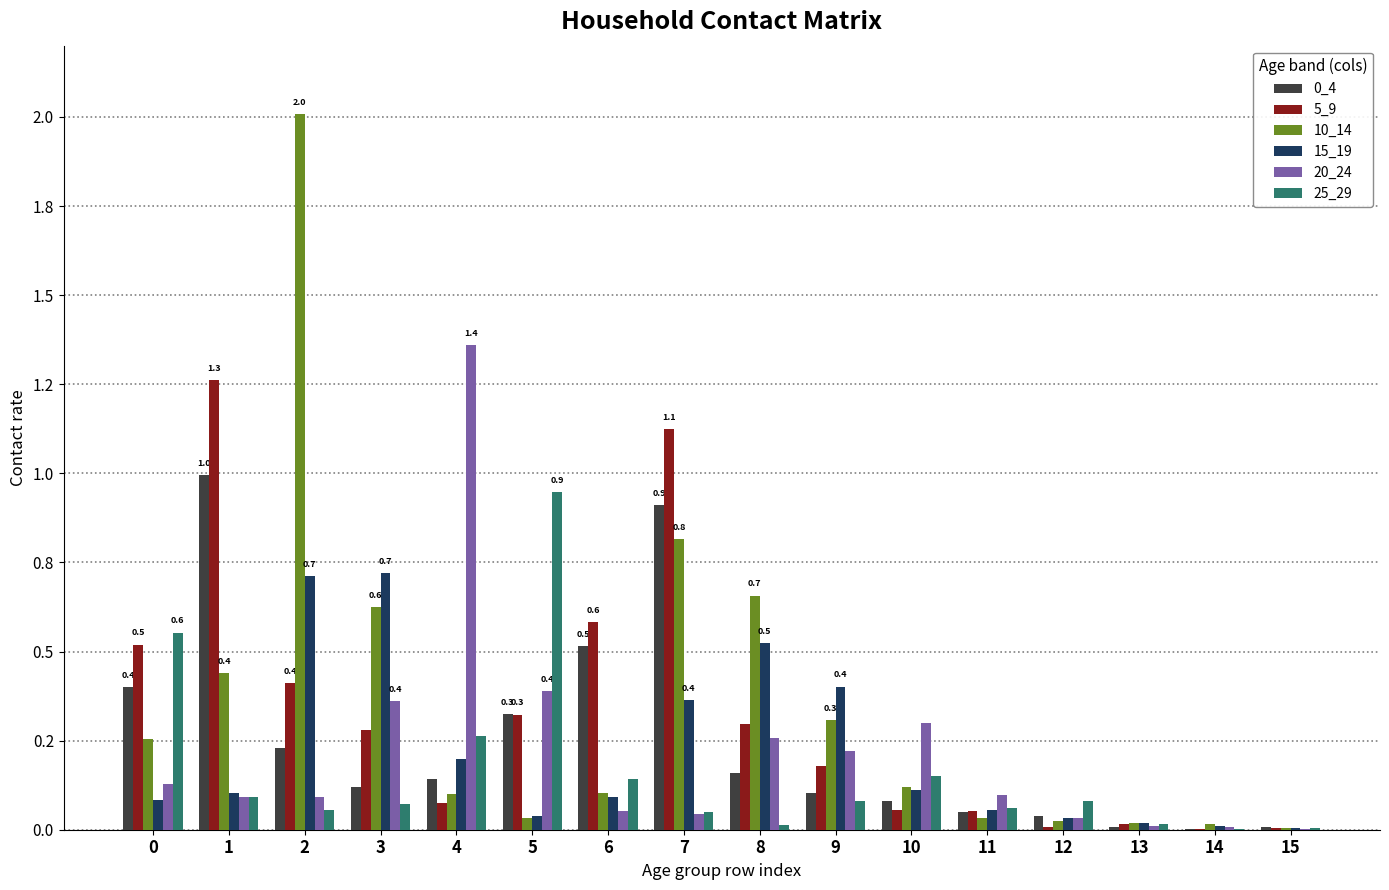

True or false: 10_14 has a value of 0.0 at 11.

False